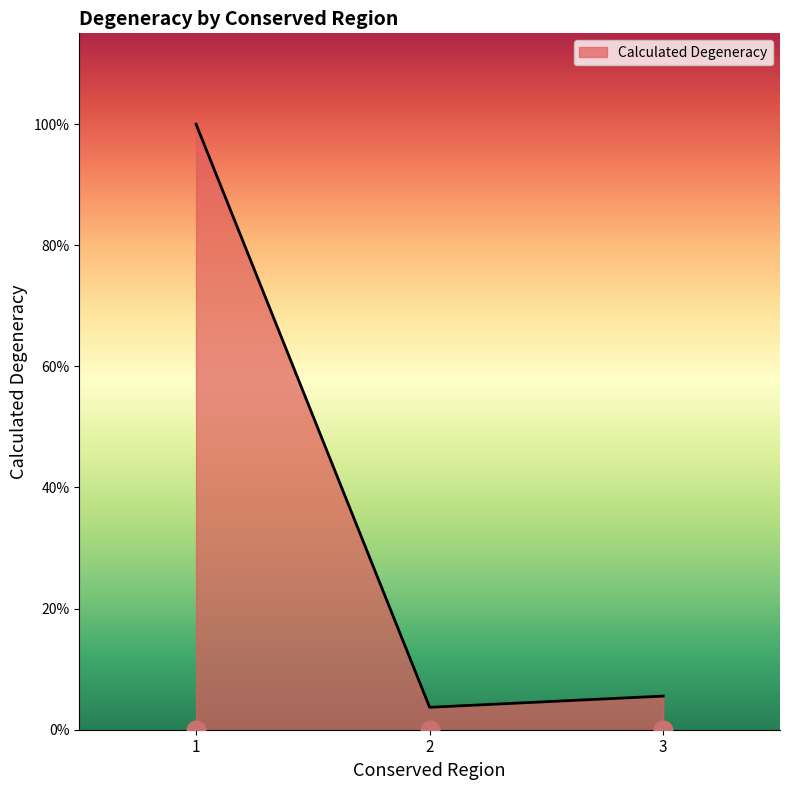

What is the change in value from 1 to 3?

-9792